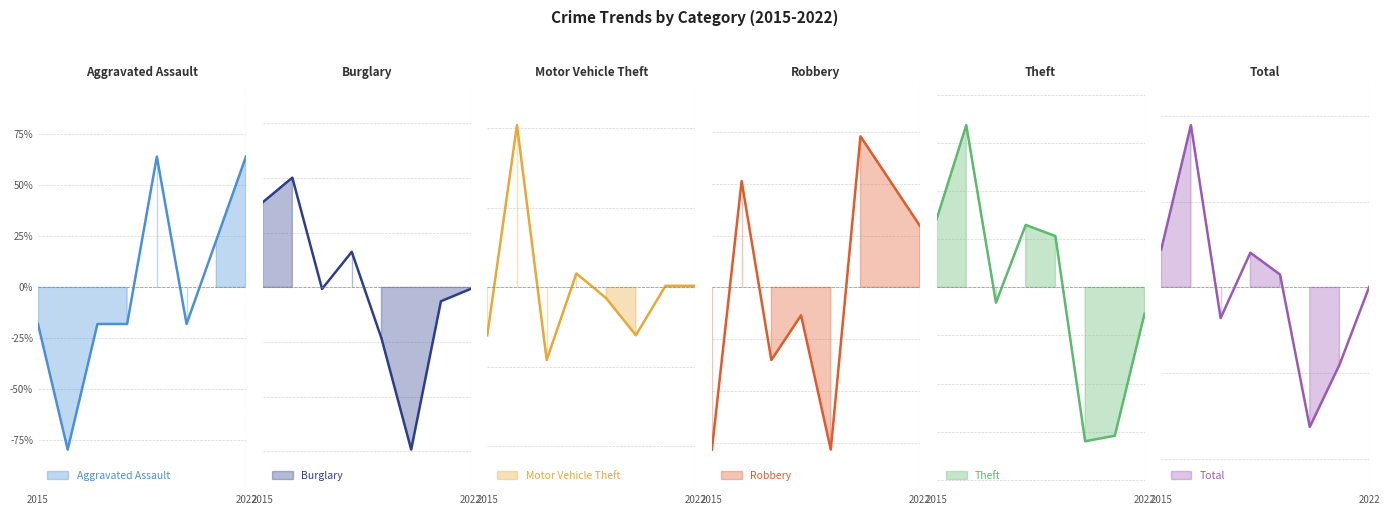

Does the chart display data point markers on the line(s)?

No